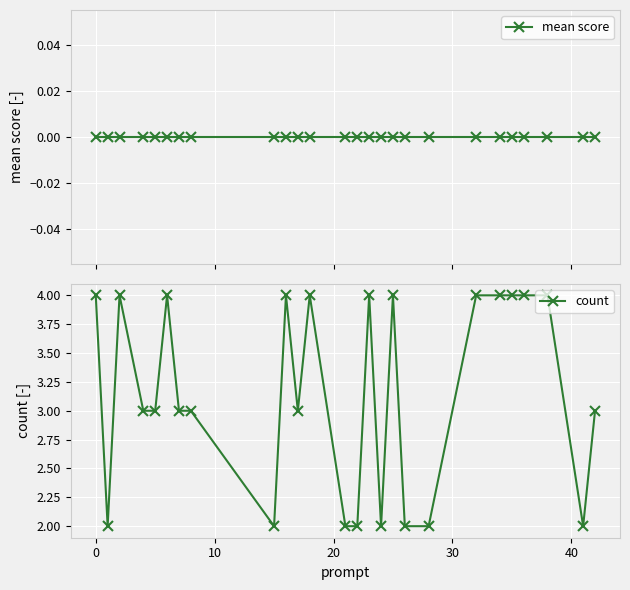

What is the highest value of the count series?

4